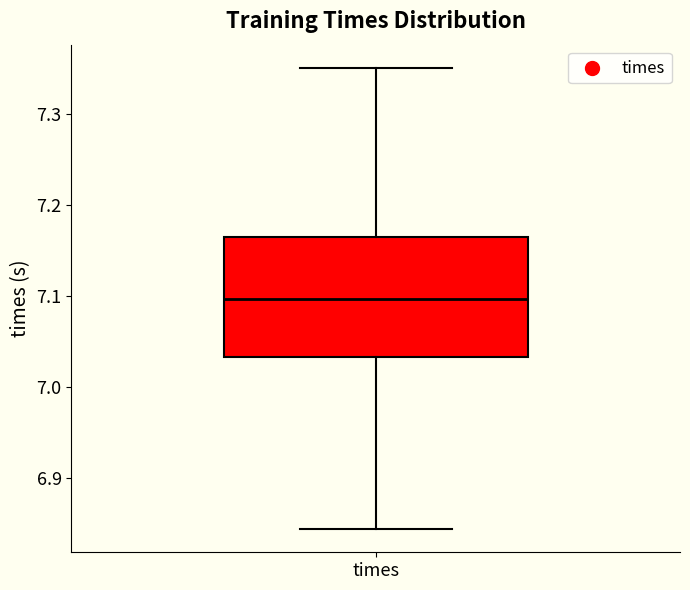

Read this box plot against the y-axis: the position of the median line, the range covered by the box, and the ends of both whiskers. The values are not printed on the chart, so give them approximately, as read against the axis.

median 7.10, box 7.03 to 7.17, whiskers 6.84 to 7.35